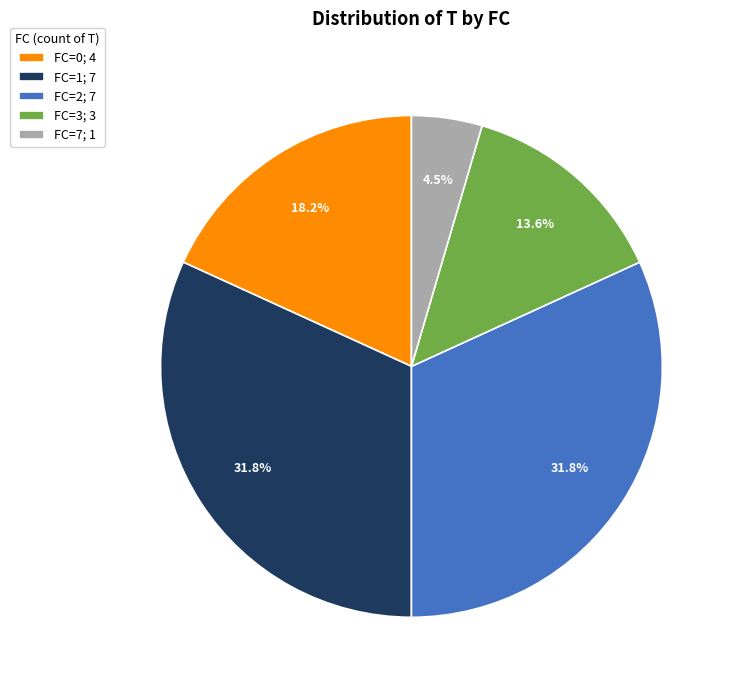

To the nearest percent, what portion does FC=3 represent?

14%